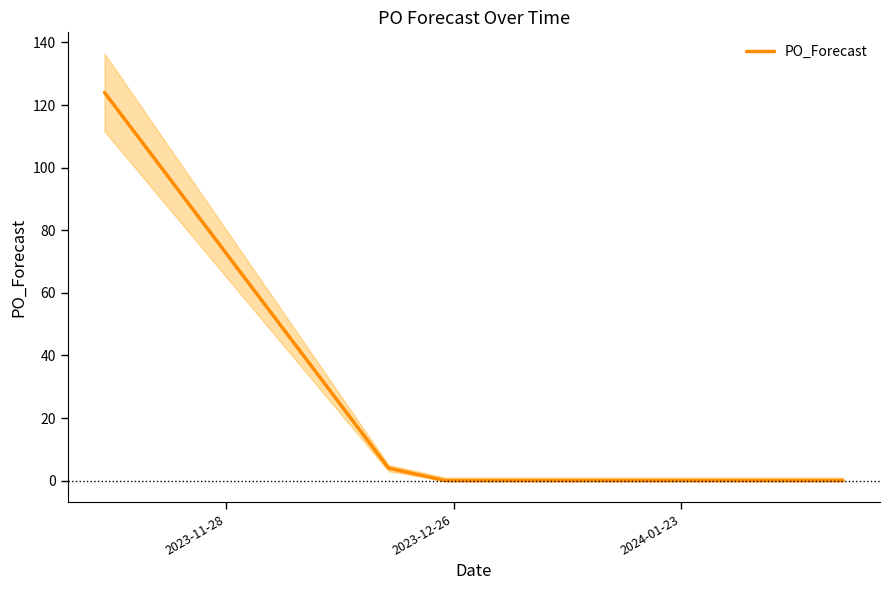

How many values are above zero?

2